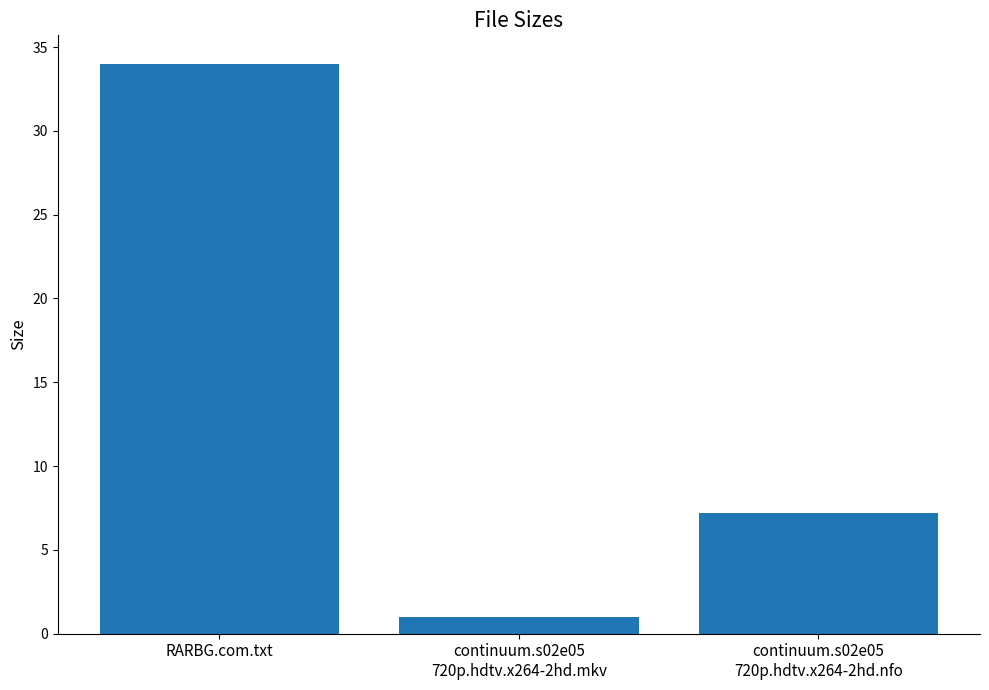

What is the greatest value displayed?

34.0